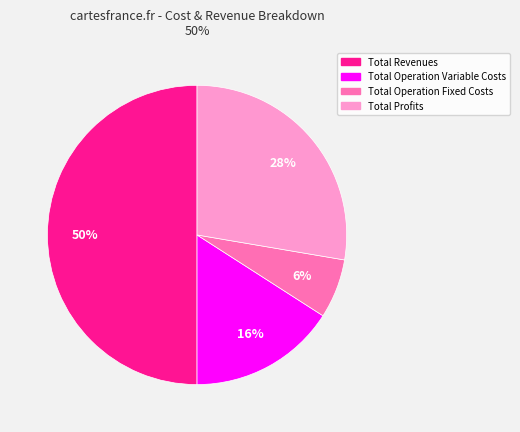

To the nearest percent, what is the difference between the largest and smallest slice percentages?

44%